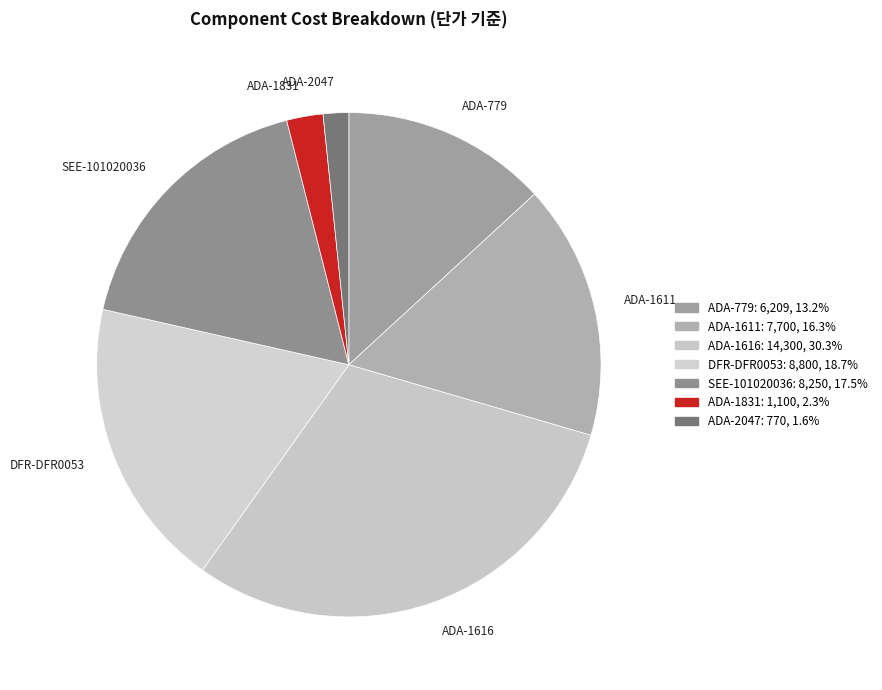

Between ADA-1616 and ADA-779, which is larger?

ADA-1616